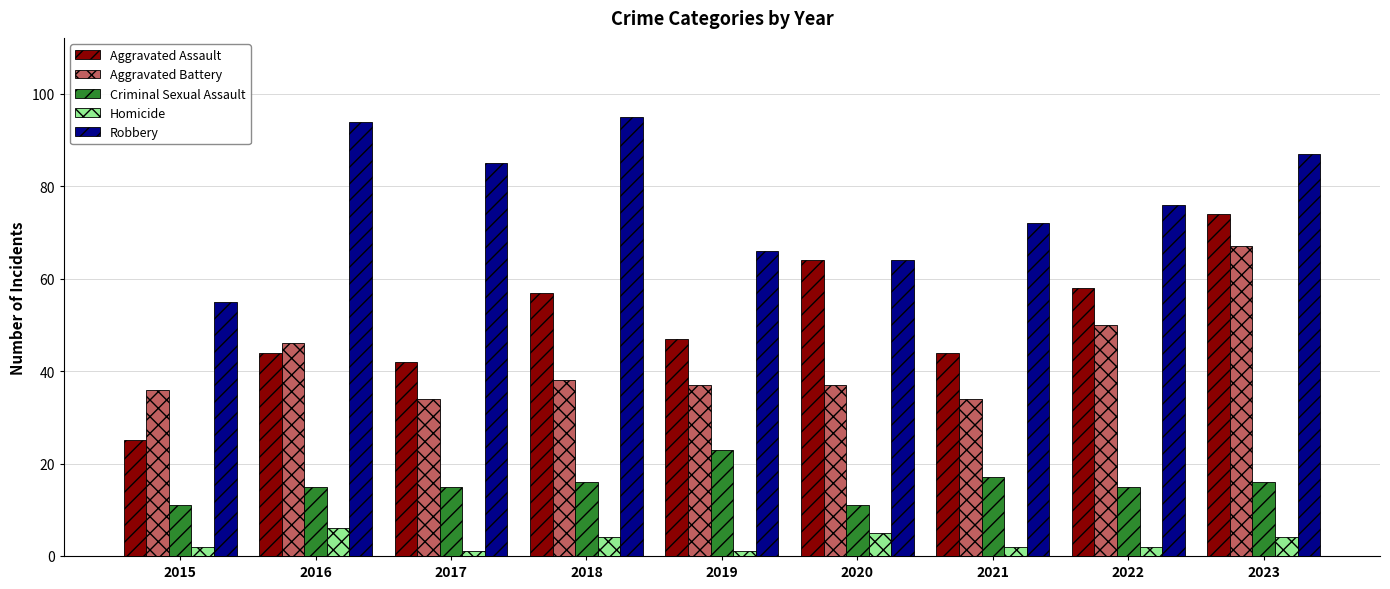

List the series in order of their peak value, lowest first.

Homicide, Criminal Sexual Assault, Aggravated Battery, Aggravated Assault, Robbery